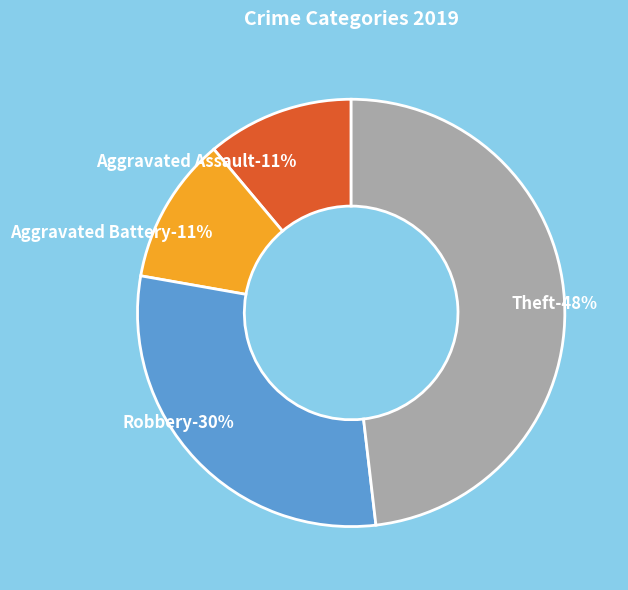

Which has a higher value, Aggravated Assault or Theft?

Theft